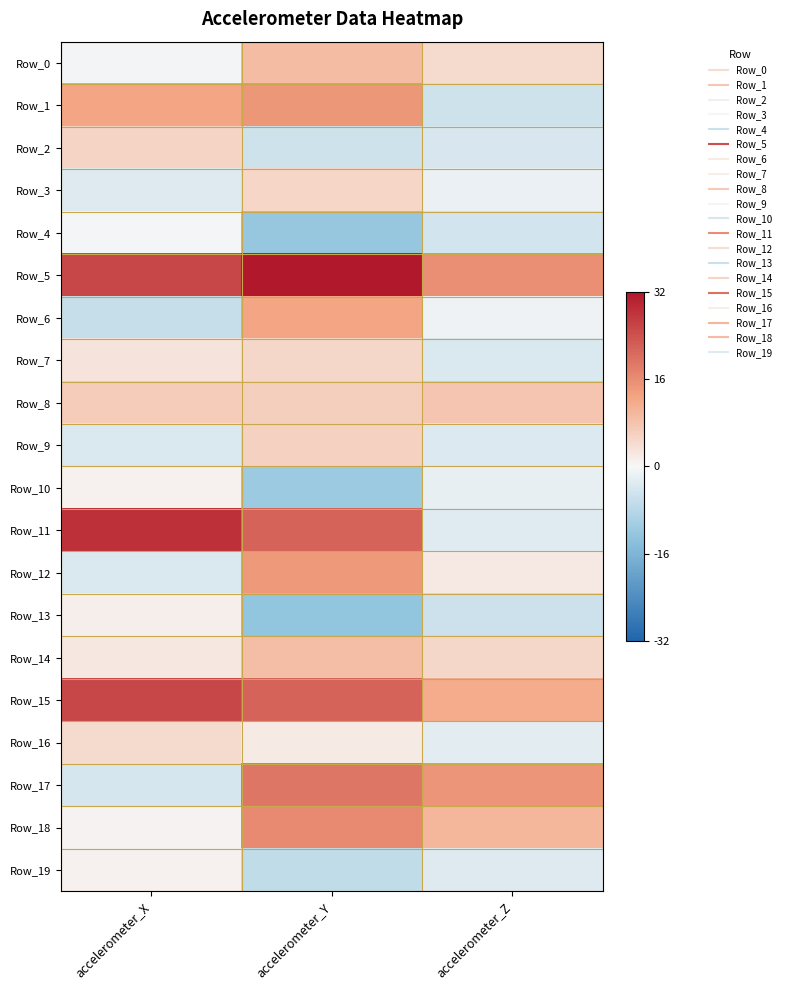

At accelerometer_Y, list the series in order from smallest to largest.

Row_13, Row_4, Row_10, Row_19, Row_2, Row_16, Row_7, Row_3, Row_9, Row_8, Row_14, Row_0, Row_6, Row_12, Row_1, Row_18, Row_17, Row_11, Row_15, Row_5